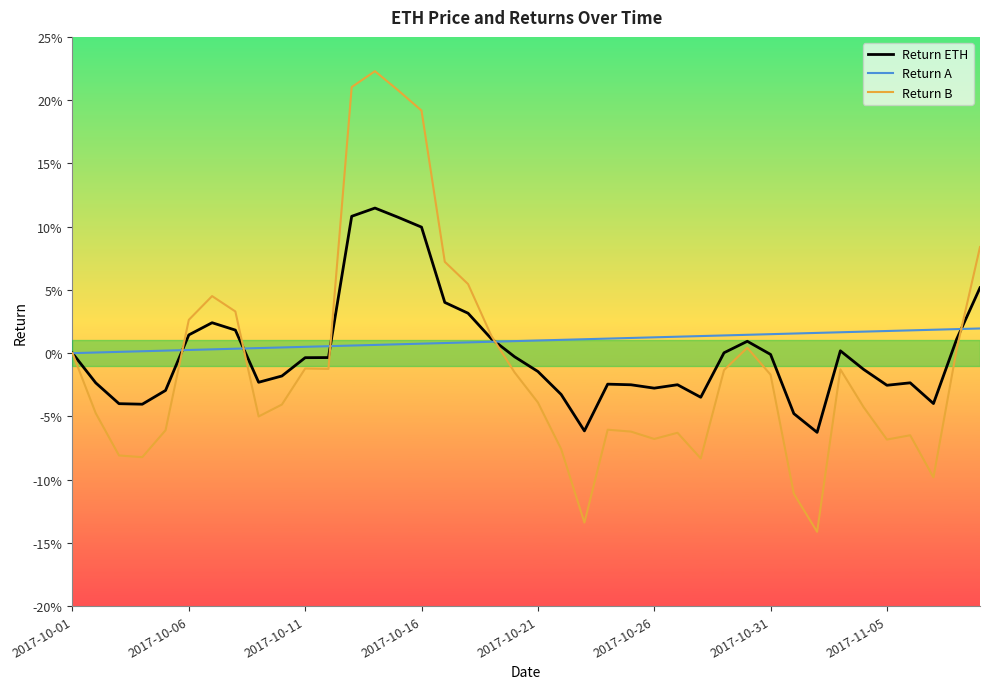

What is the difference between the maximum and minimum values in the Return ETH series?

0.2